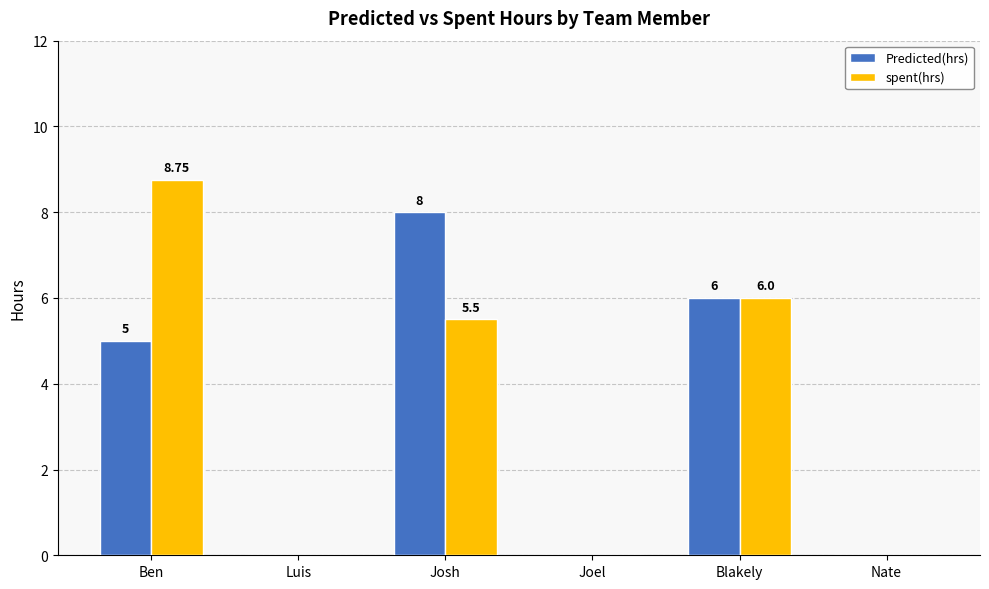

Is the value of spent(hrs) at Ben greater than the value of Predicted(hrs) at Josh?

Yes